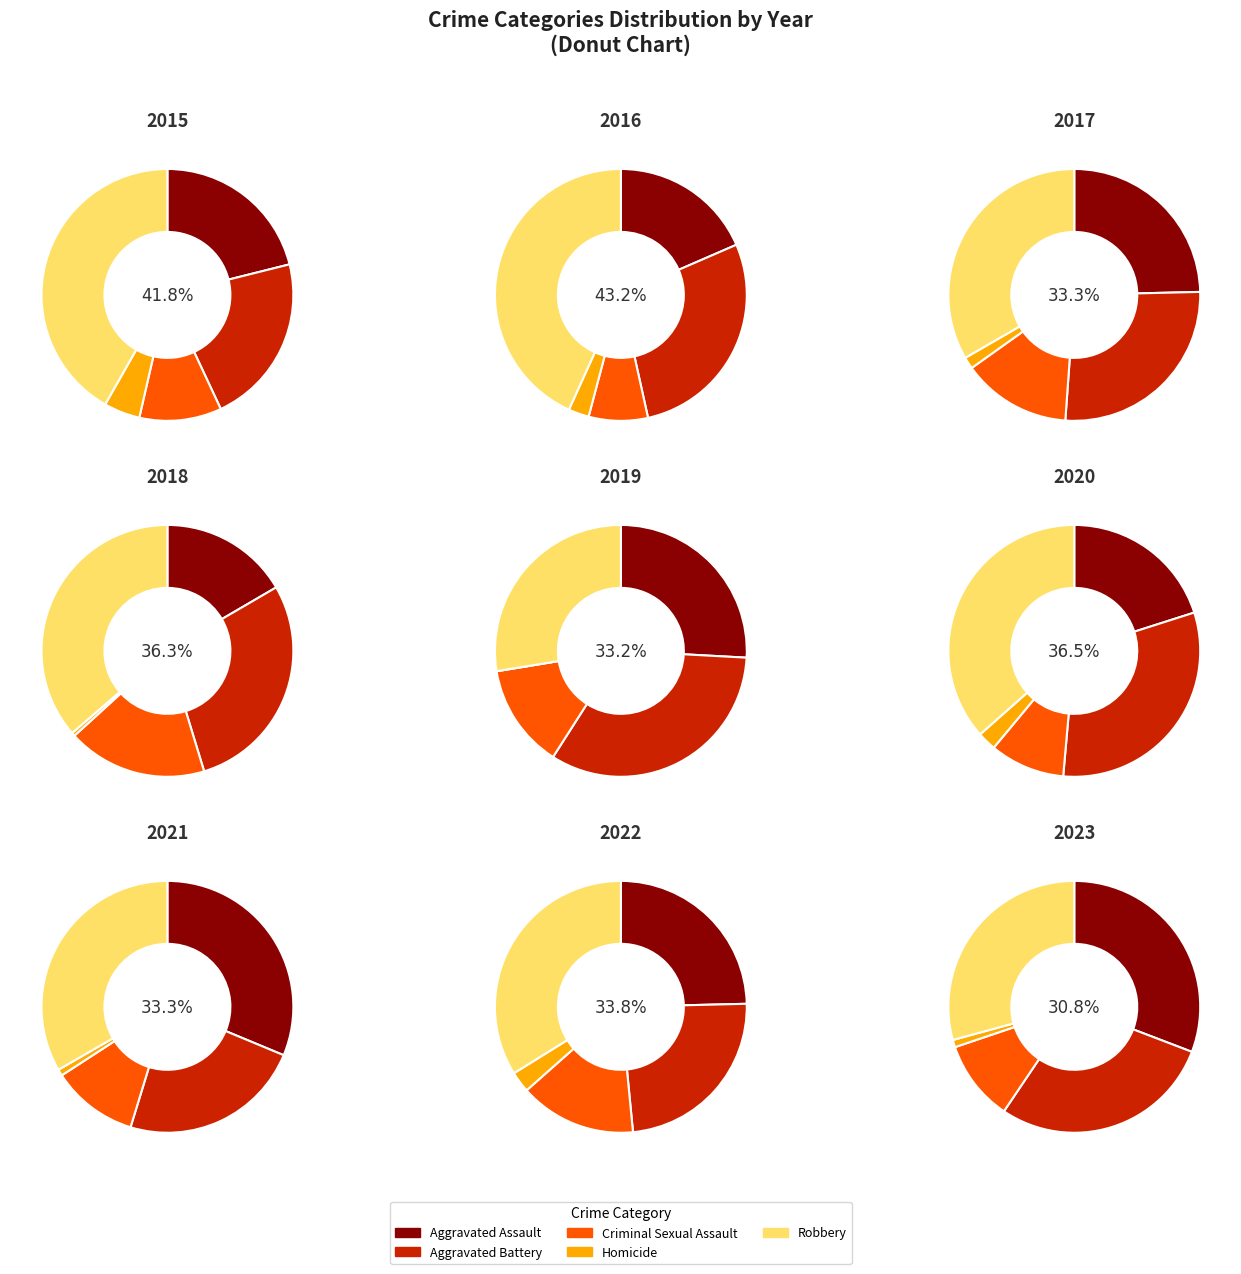

To the nearest percent, what is the difference between the 6 and Aggravated Battery slice percentages?

4%